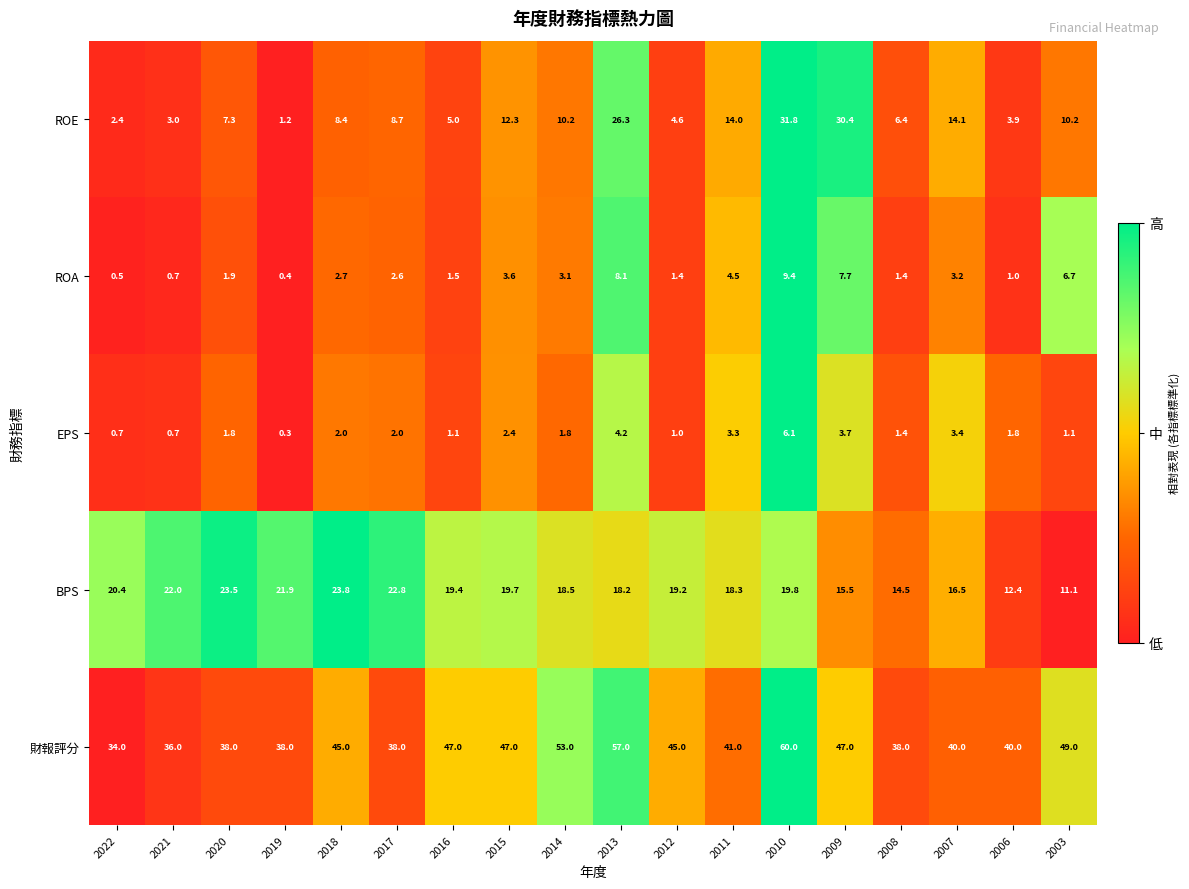

How many data points does each series have?

18